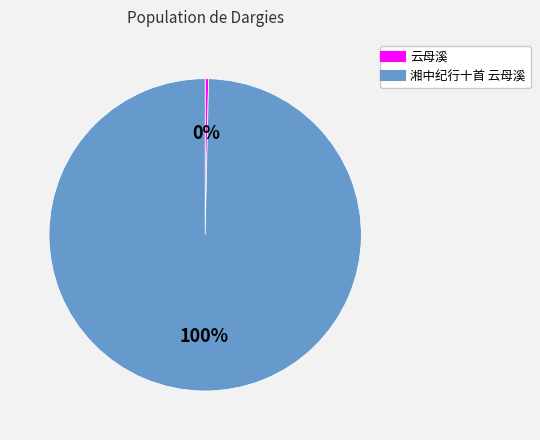

Which has a higher value, 云母溪 or 湘中纪行十首 云母溪?

湘中纪行十首 云母溪